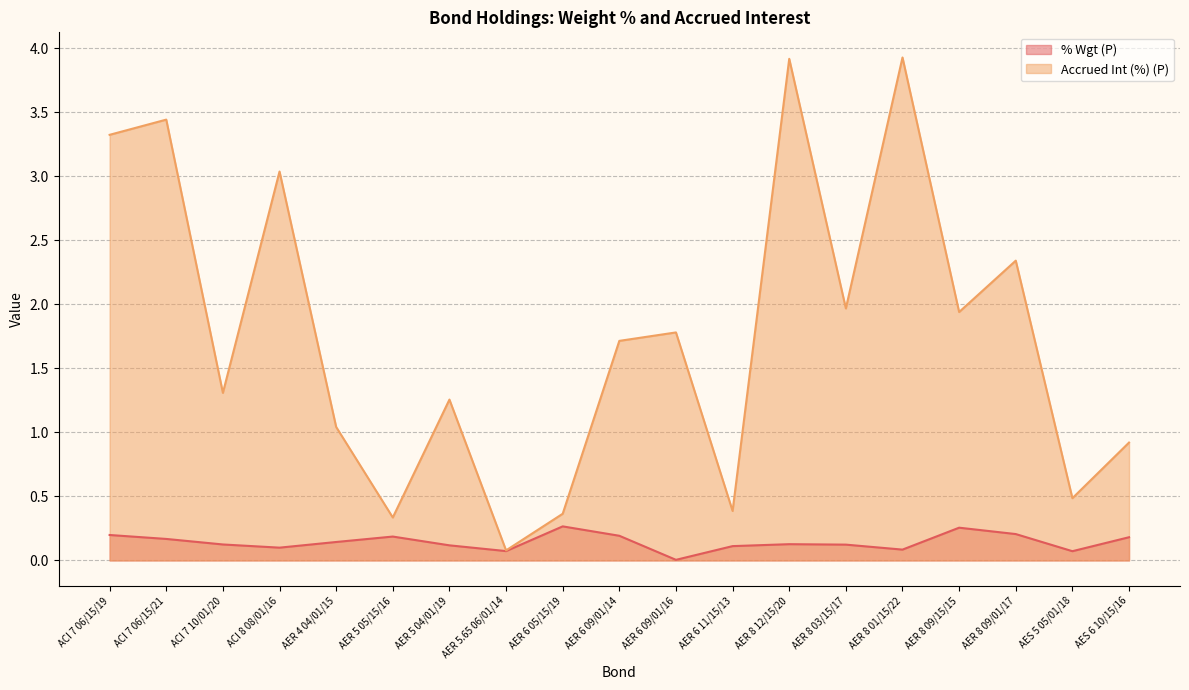

What is the lowest value of the Accrued Int (%) (P) series?

0.1